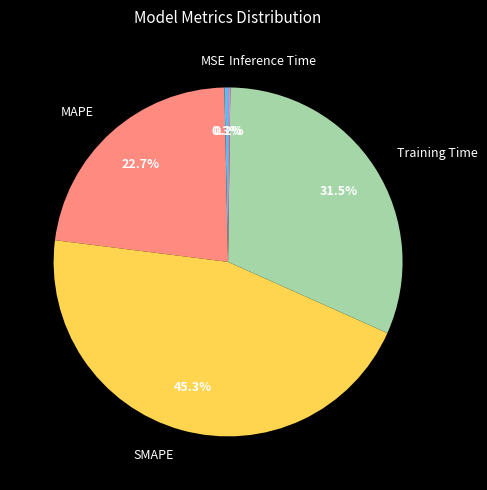

What is the largest slice in the pie chart?

SMAPE